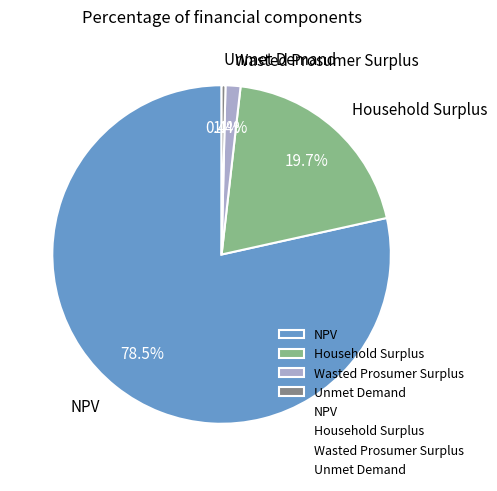

Is it true that Household Surplus is 20% of the pie?

True